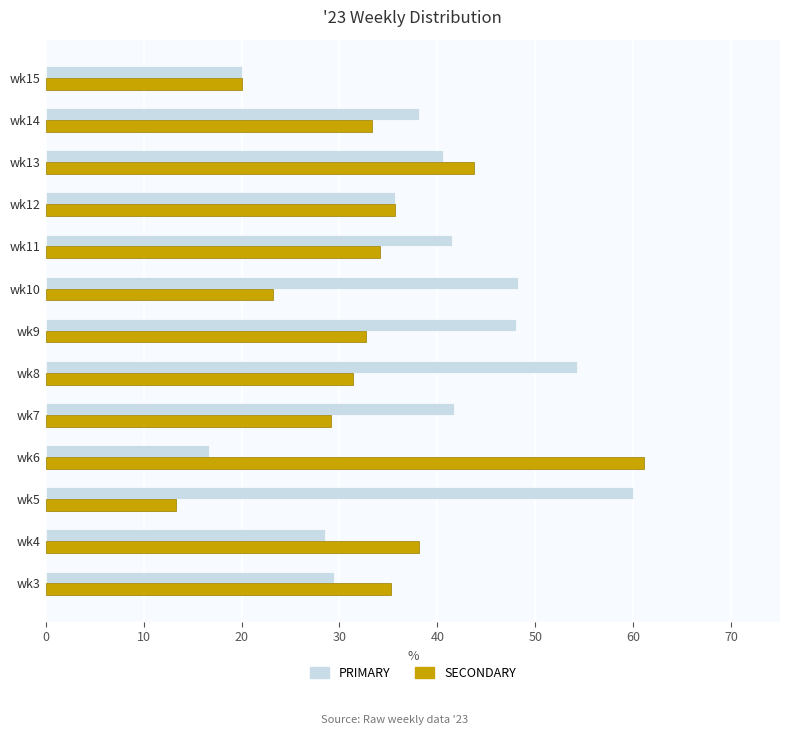

What is the total value across all series at wk3?

64.7